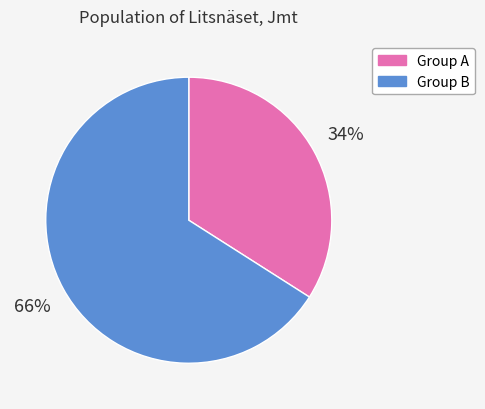

Does any single category account for the majority?

Yes